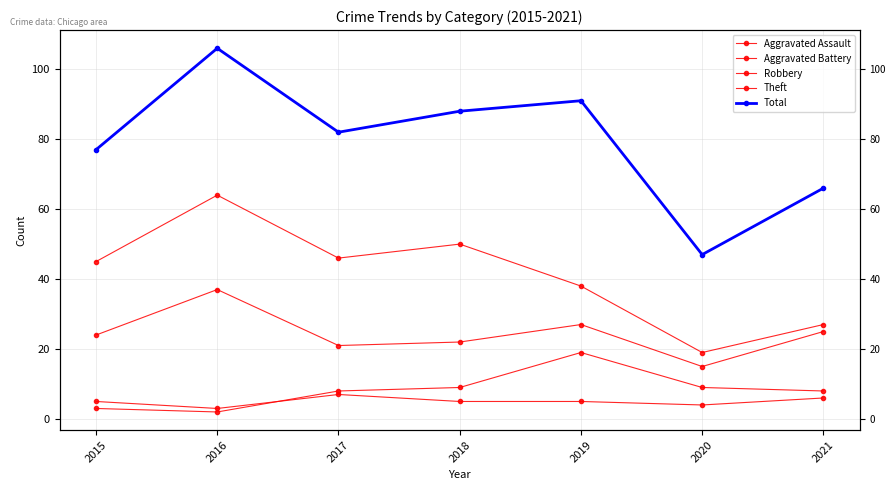

Is it true that Theft equals 45 at 2015?

True